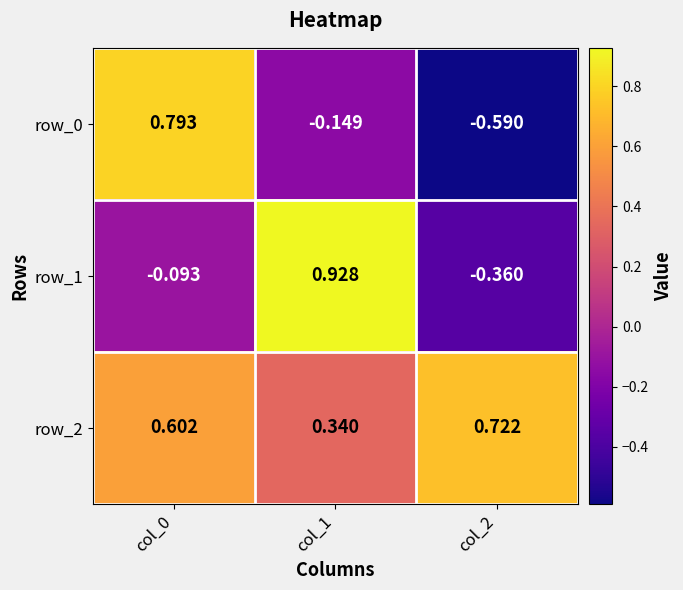

Is the value of row_2 at col_2 greater than the value of row_0 at col_1?

Yes